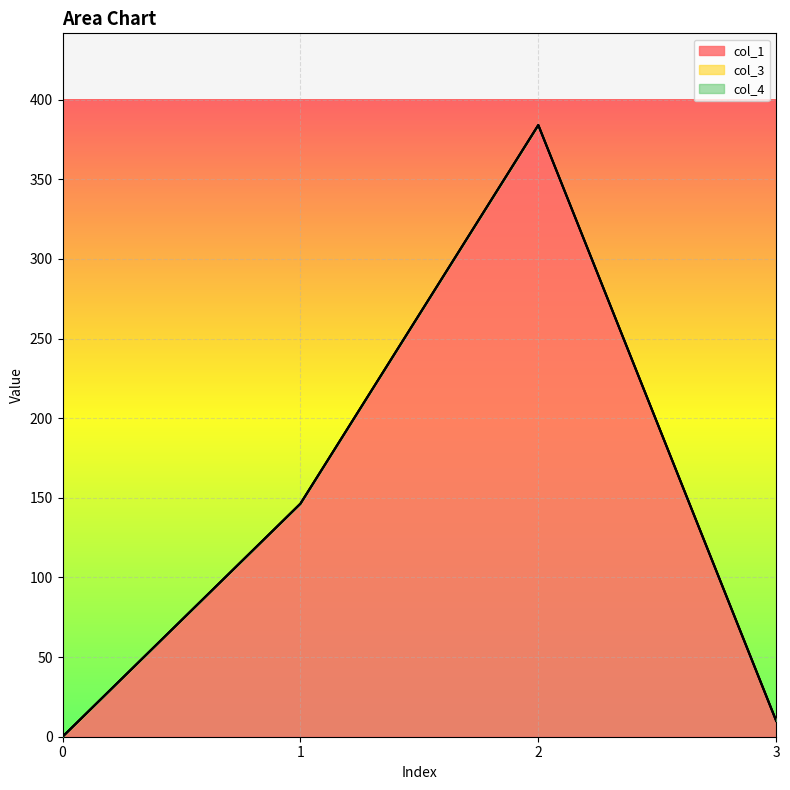

True or false: col_4 and col_3 cross at least once.

False